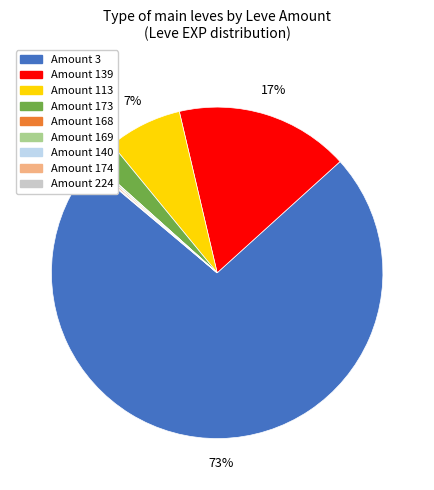

Is there any slice that represents more than half of the pie?

Yes